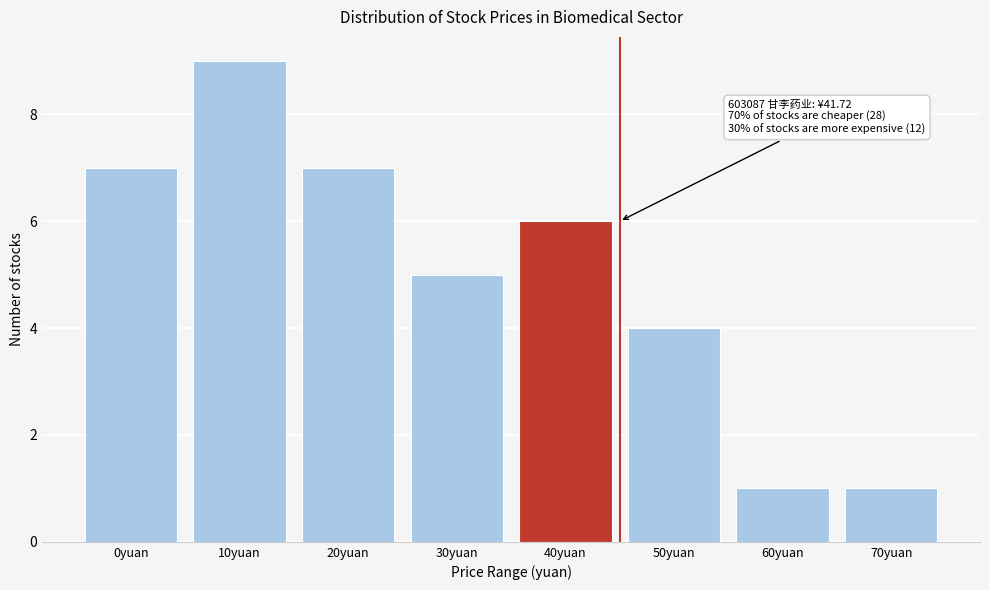

Reading left to right, transcribe all the data shown in this chart.

0yuan=7	10yuan=9	20yuan=7	30yuan=5	40yuan=6	50yuan=4	60yuan=1	70yuan=1